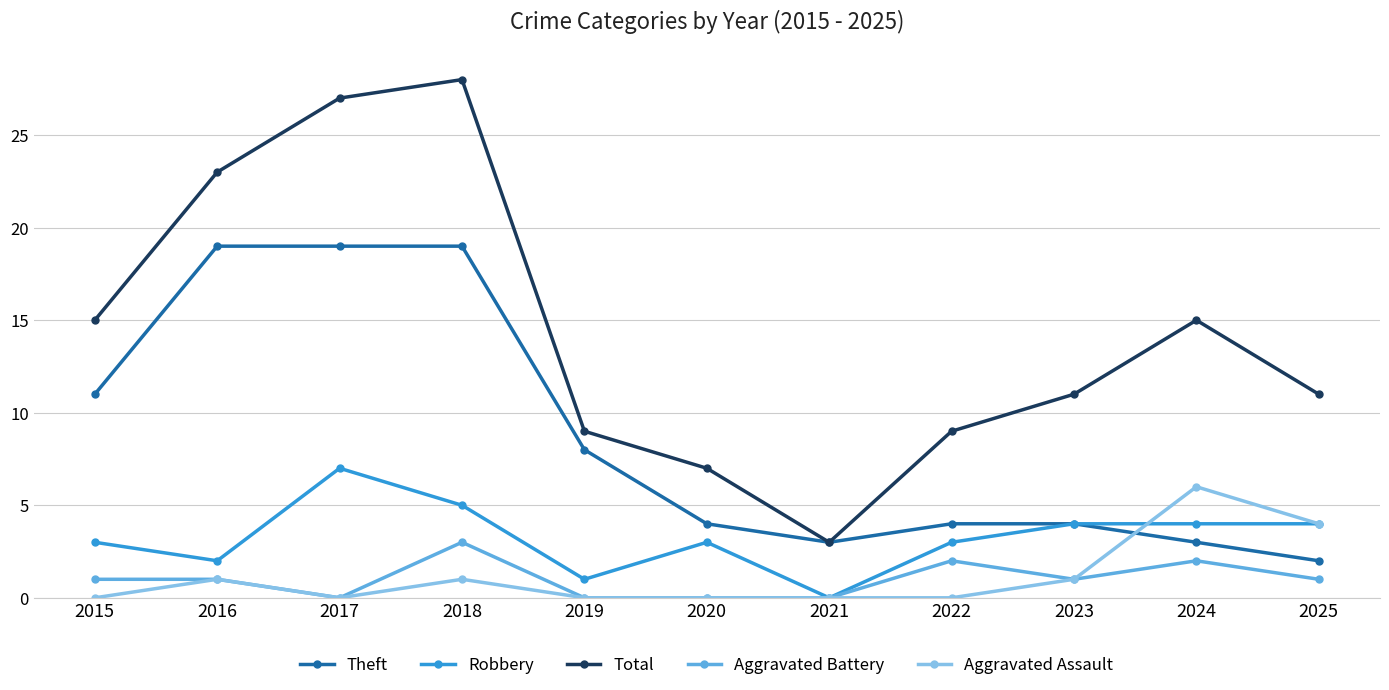

How many data points does each series have?

11